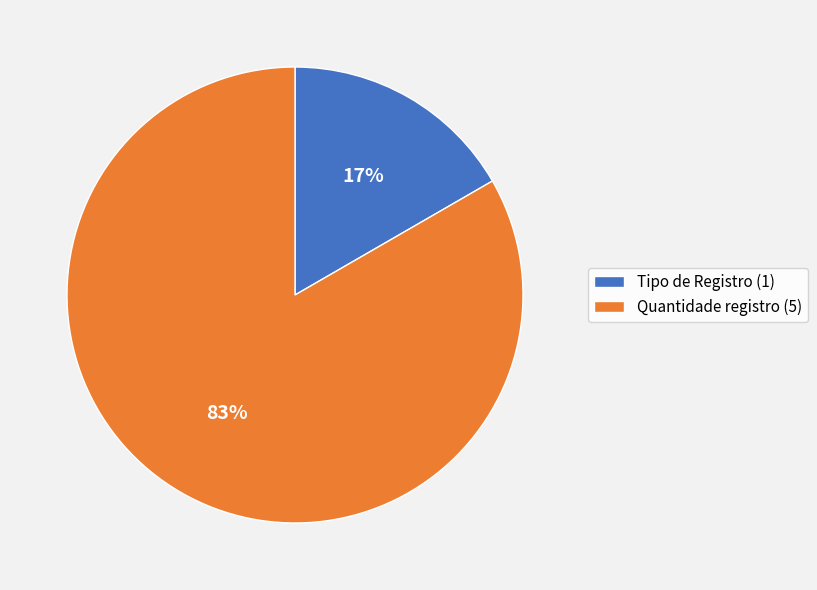

Rank the categories by value from highest to lowest.

Quantidade registro, Tipo de Registro